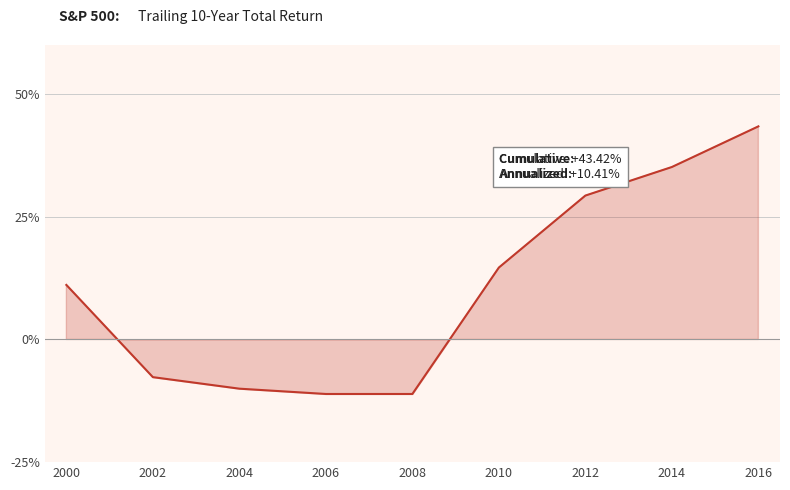

How many values exceed 11?

5